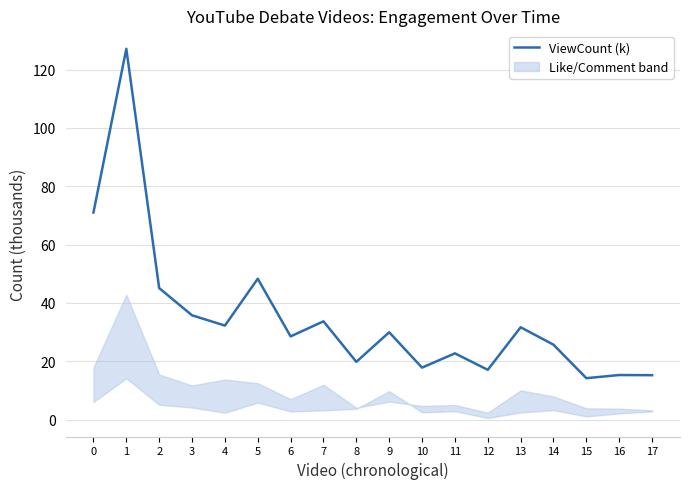

Rank the categories by value from highest to lowest.

1, 0, 5, 2, 3, 7, 4, 13, 9, 6, 14, 11, 8, 10, 12, 16, 17, 15